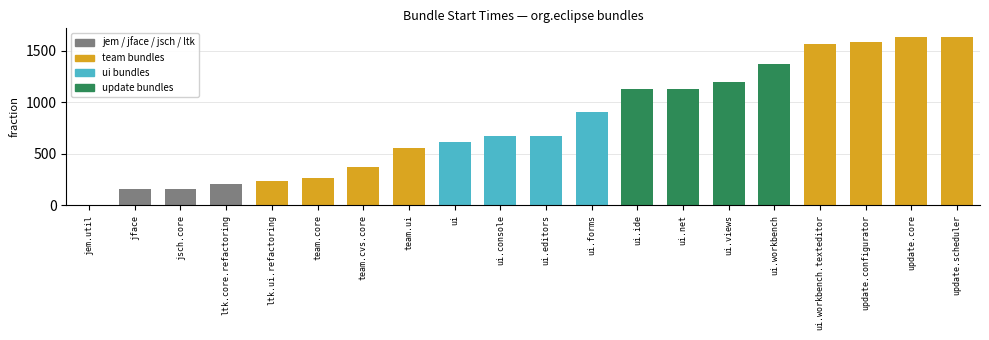

Between ui.workbench and ui.editors, which is larger?

ui.workbench